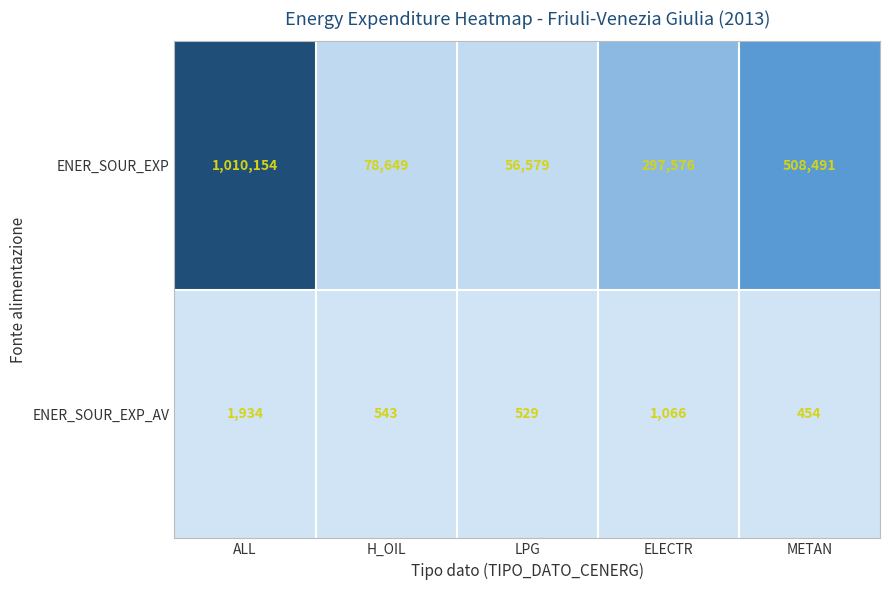

Is it true that ENER_SOUR_EXP equals 422180 at ELECTR?

False